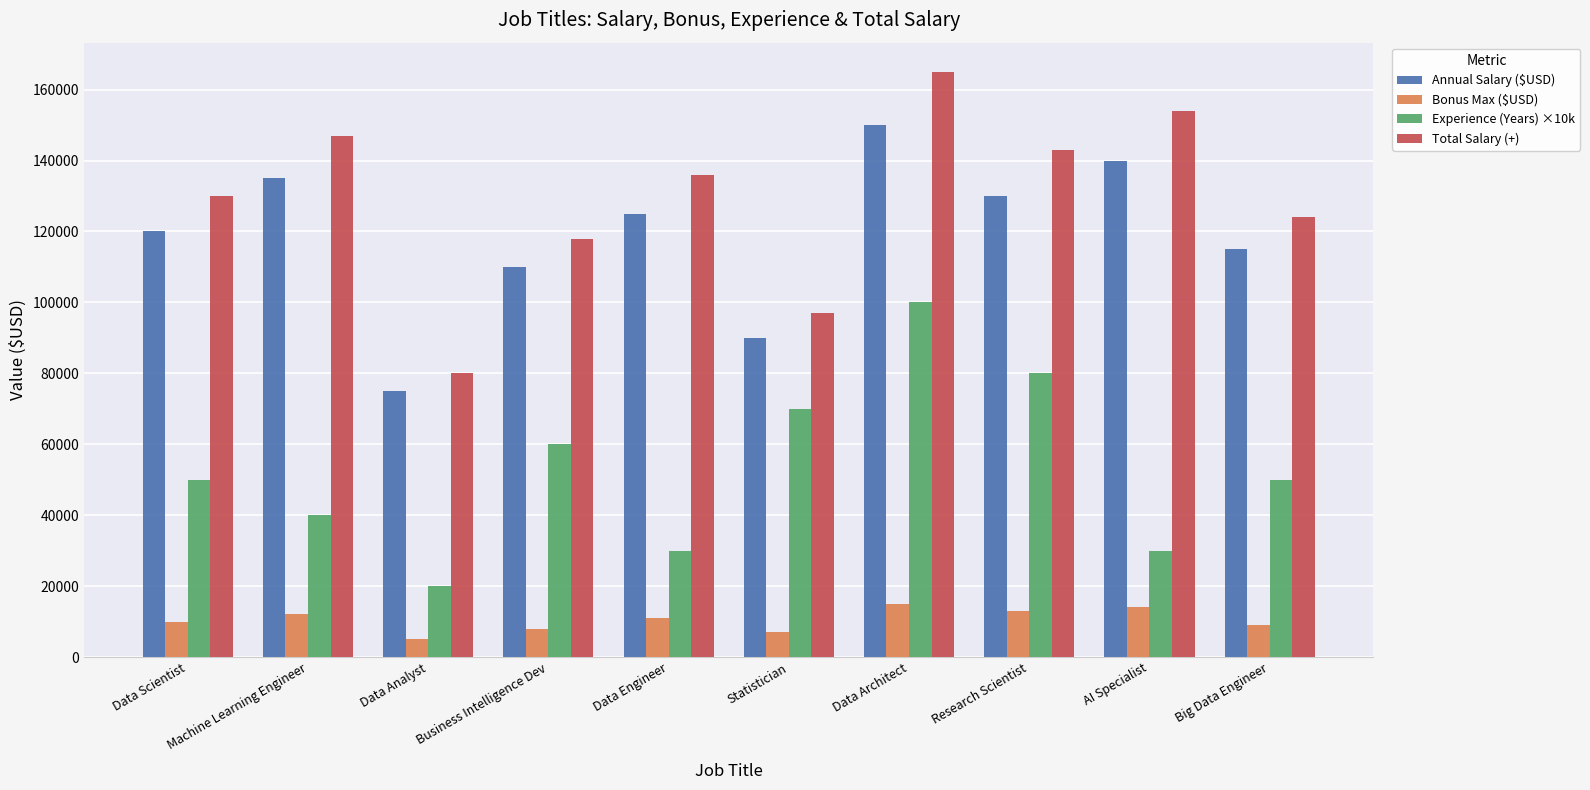

What is the highest value of the Experience (Years) ×10k series?

100000